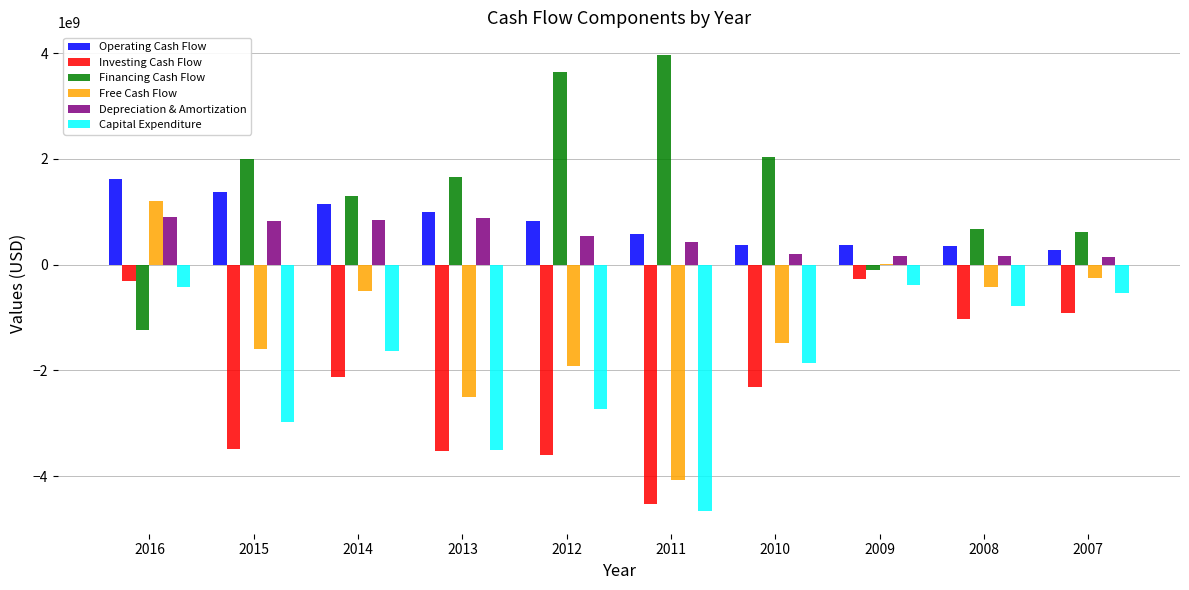

How many groups of bars are there?

10